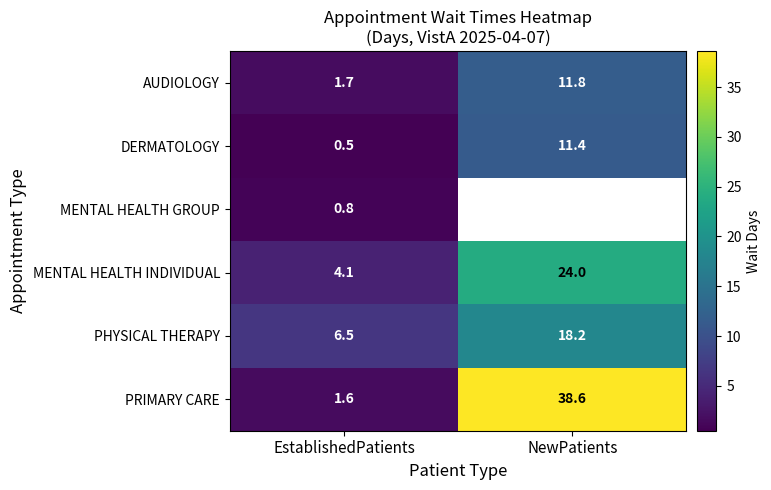

At which label does AUDIOLOGY reach its peak?

NewPatients